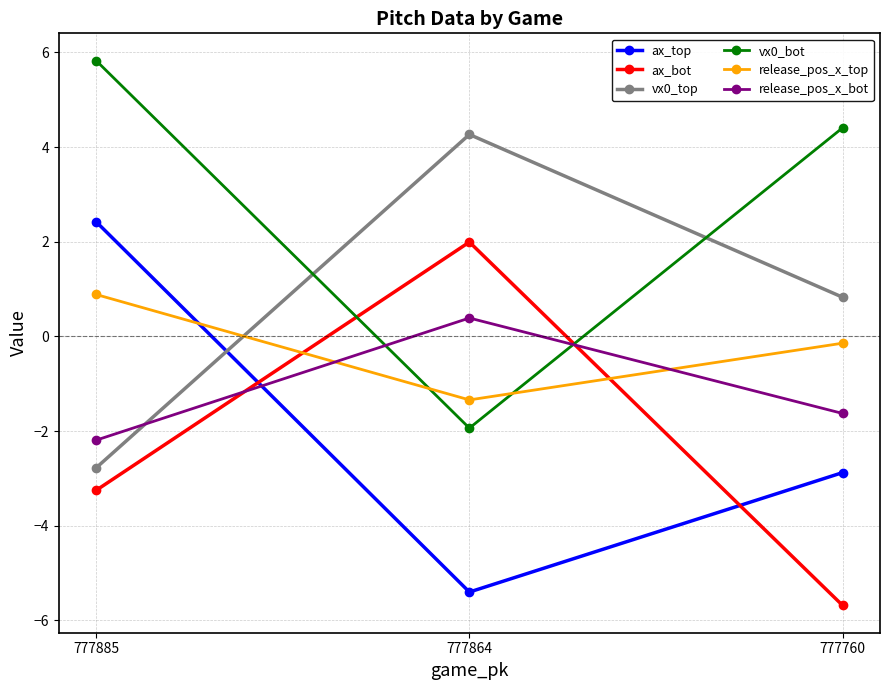

Which category has the highest value across all series?

777885